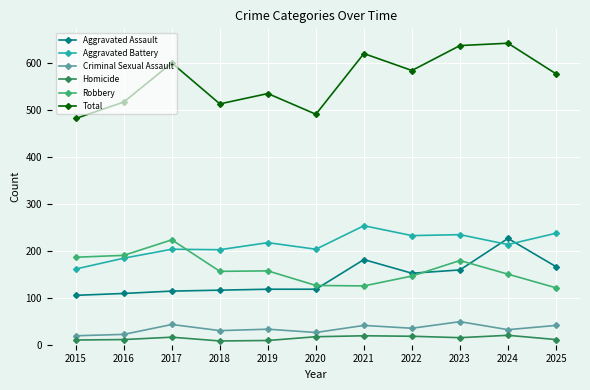

Read the Homicide value at 2017, to the nearest 5.

15